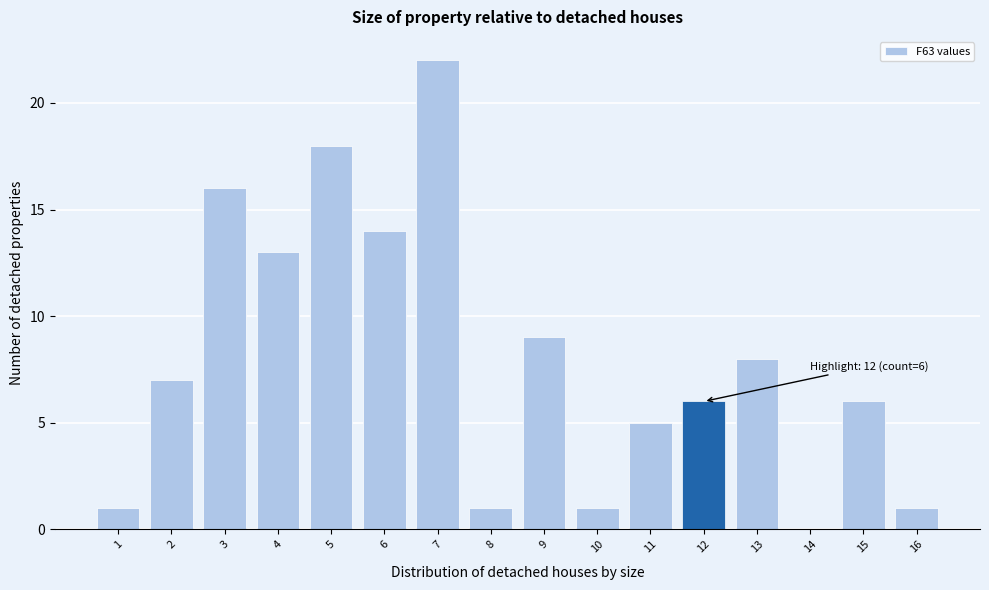

Which range on the x-axis has the tallest bar?

6.5 to 7.5